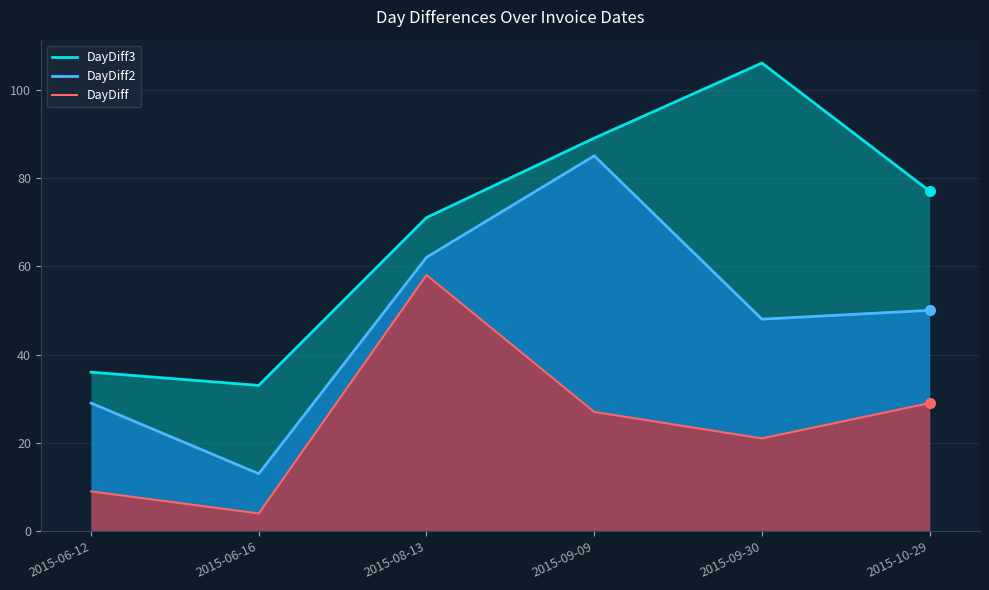

Which series has the largest total across all categories?

DayDiff3